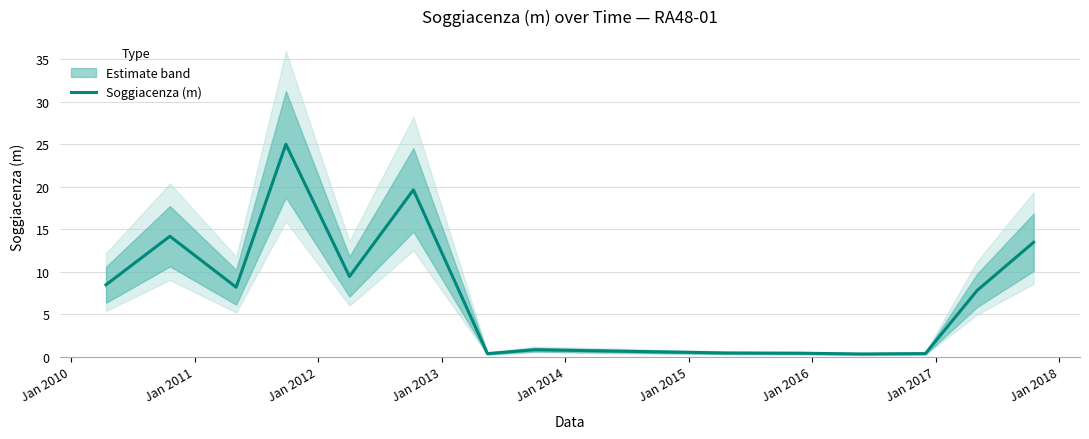

What is the smallest value displayed?

0.3